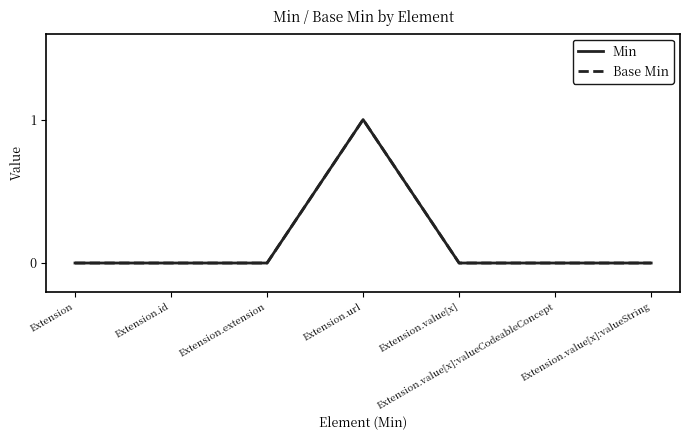

How many interior local peaks does the Min series have?

1